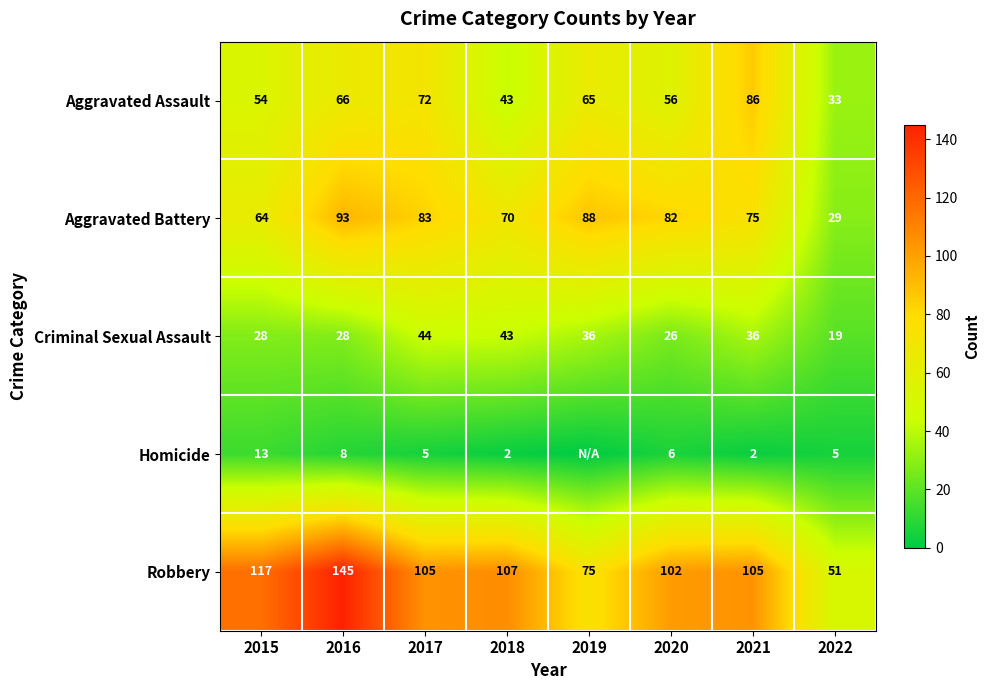

The Aggravated Battery series shows 83 at 2017. True or false?

True